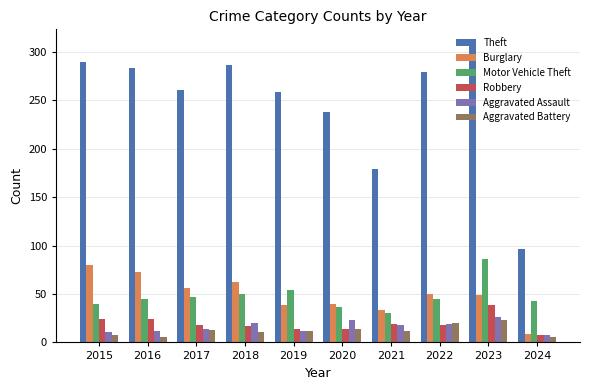

What is the value of the Robbery bar at the 8th from the left?

18